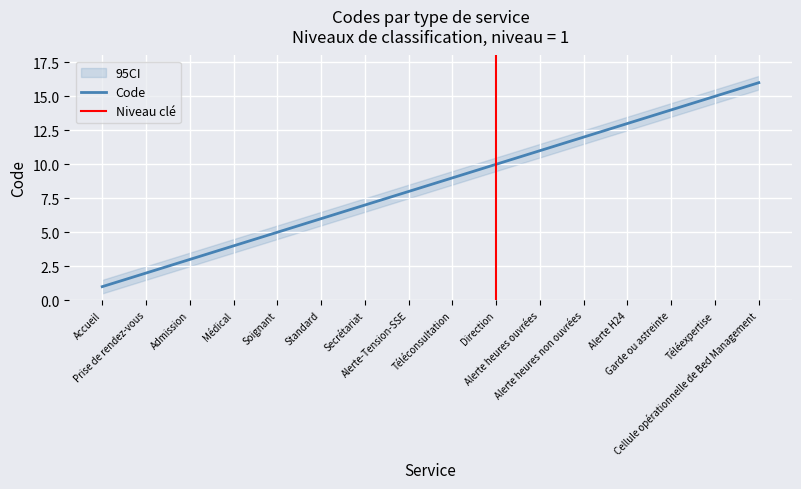

What is the label of the 3rd point from the right?

Garde ou astreinte